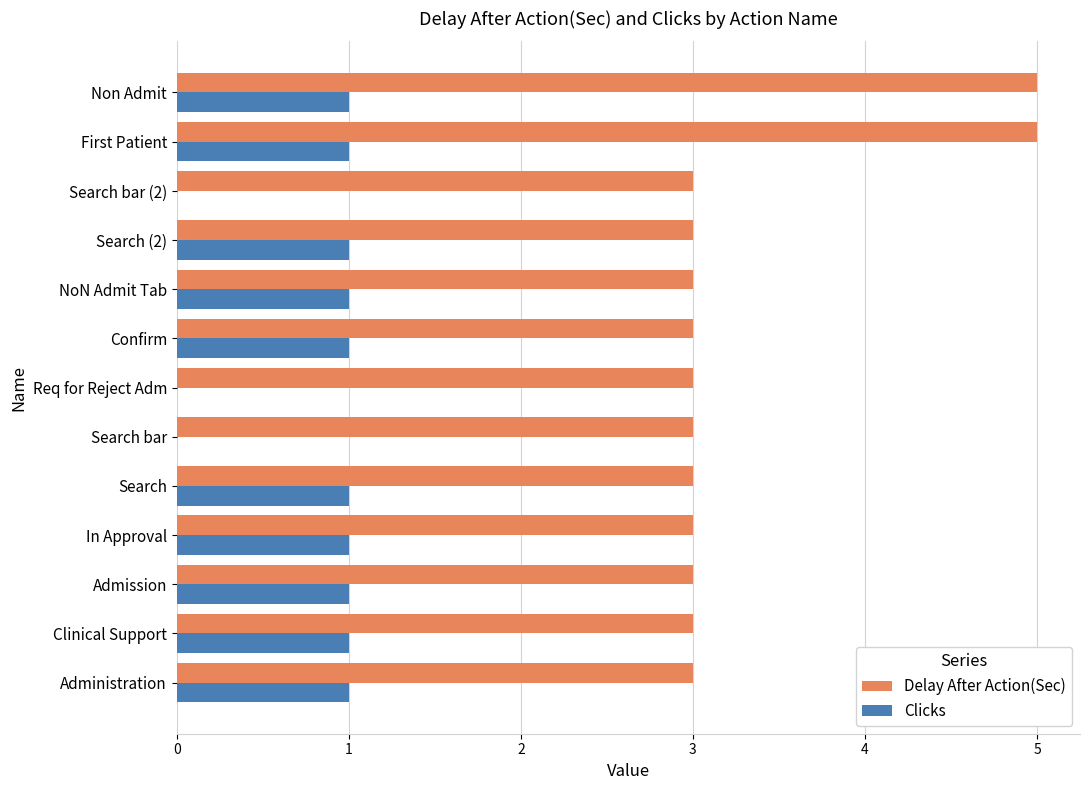

The Clicks series shows 1 at Search. True or false?

True